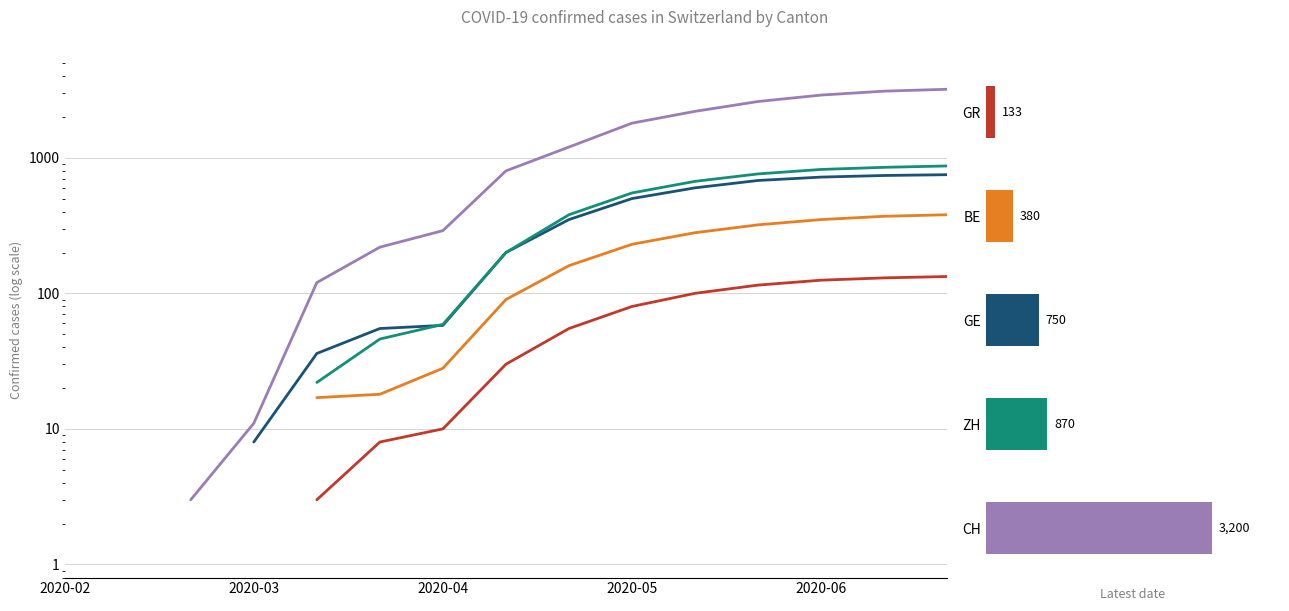

Is it true that CH equals 3200.0 at 14?

True